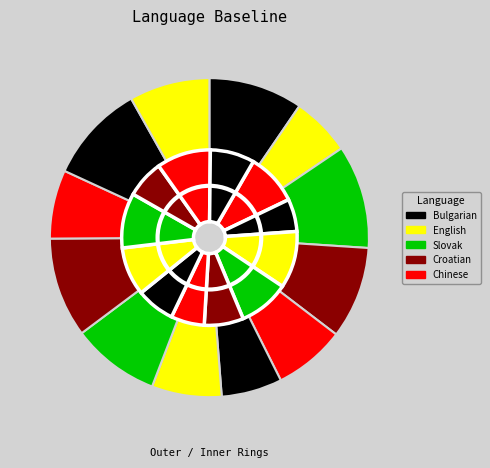

To the nearest percent, what portion does Bulgarian represent?

10%